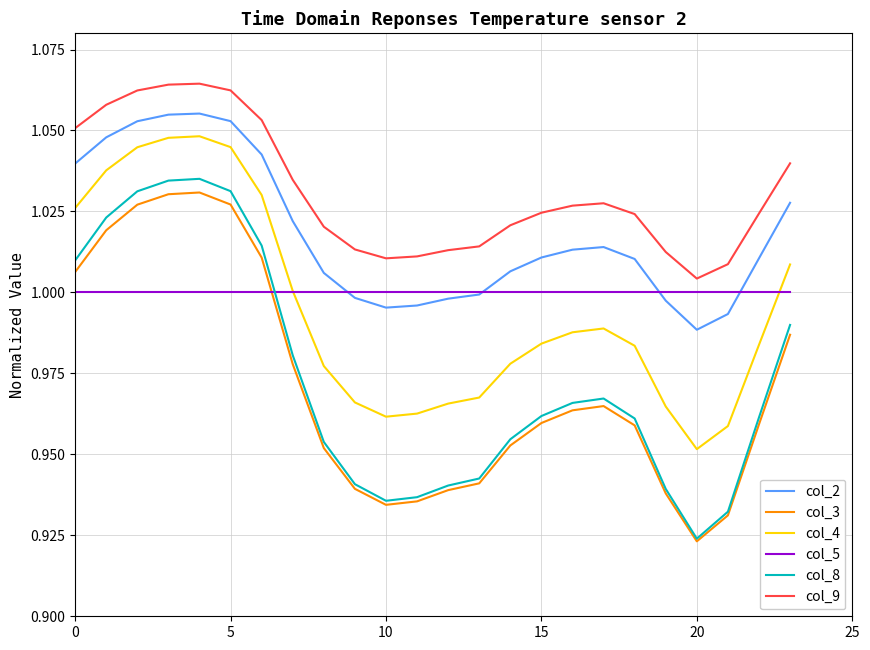

True or false: col_2 and col_4 intersect in this chart.

False